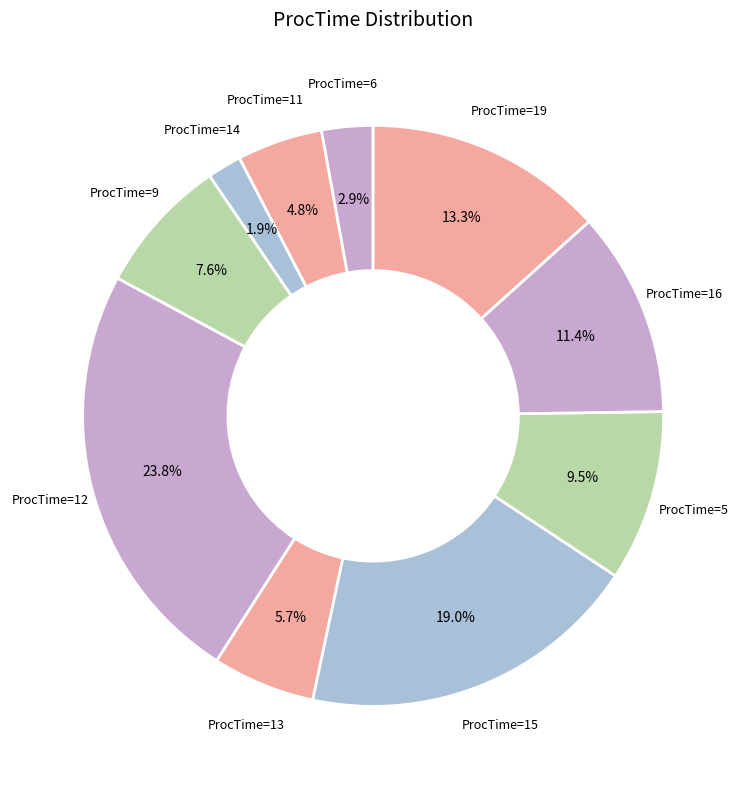

What is the smallest slice in the pie chart?

ProcTime=14